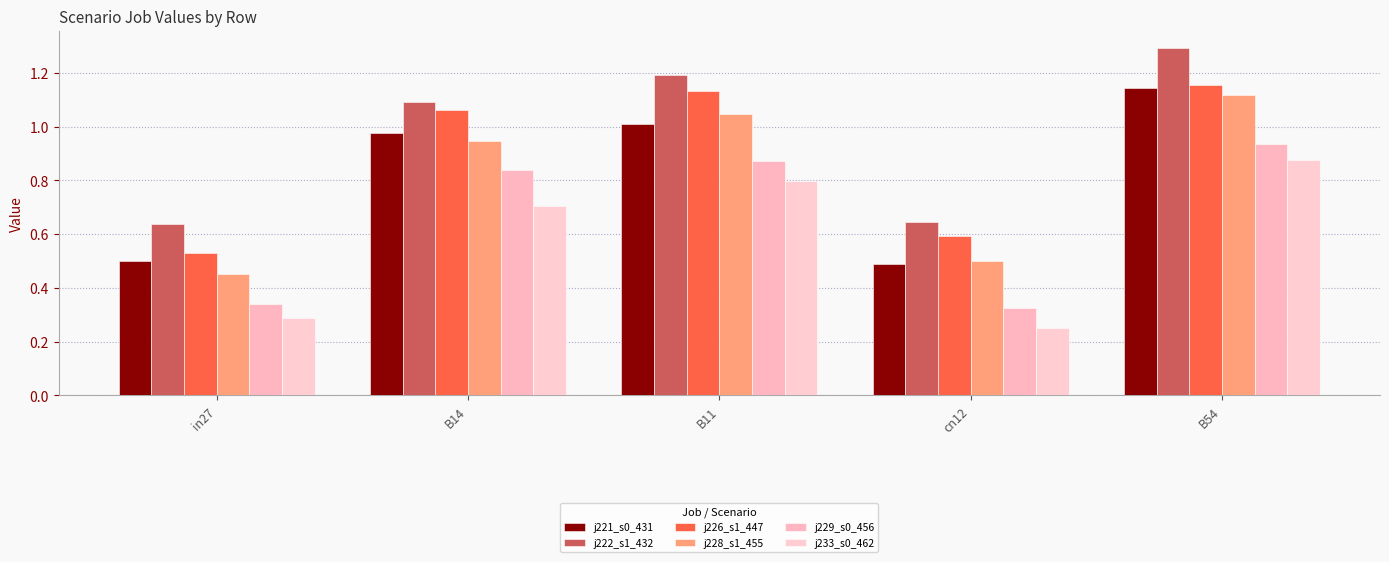

Count the j229_s0_456 values in the range 0 to 1.

5